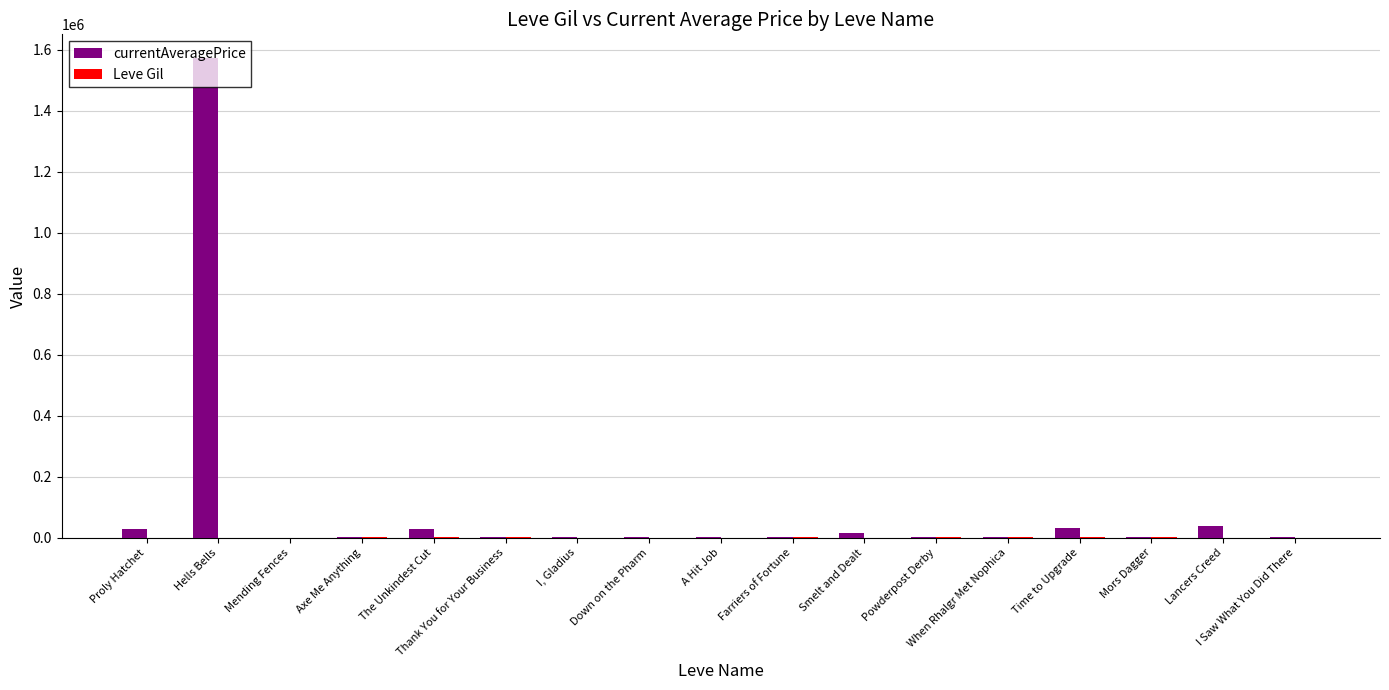

Which series changed the most between Proly Hatchet and Hells Bells?

currentAveragePrice